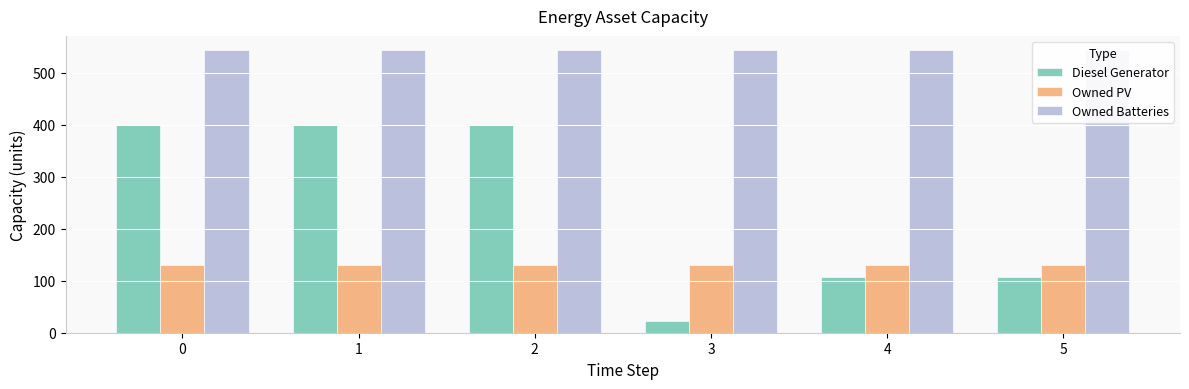

Where is Diesel Generator nearest to the value 211?

4